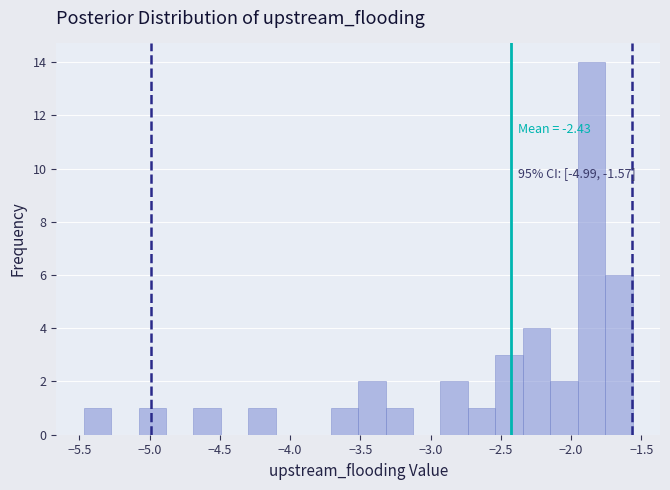

Around what value on the x-axis is the tallest bar? Give the approximate position of its centre, as read against the axis.

-1.85